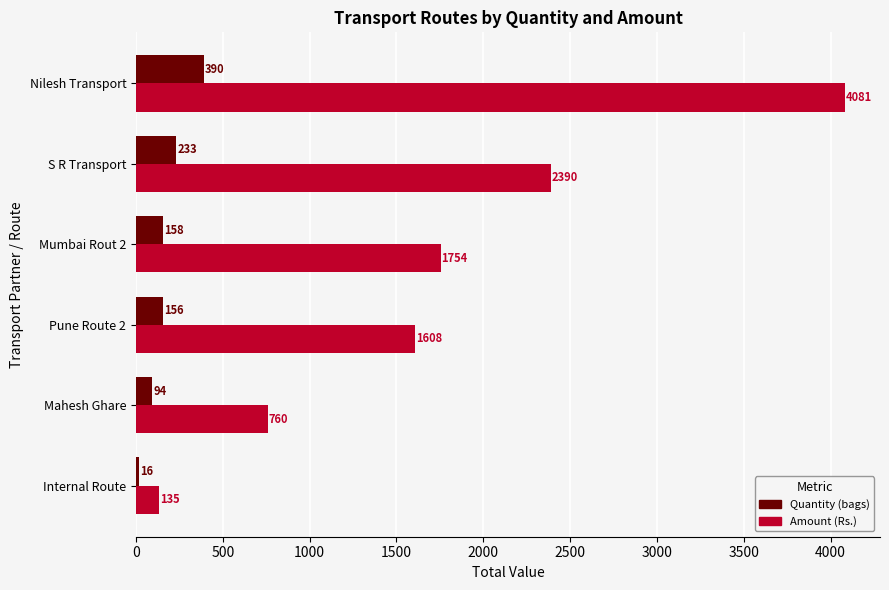

The value of Amount (Rs.) at Nilesh Transport is 4081. True or false?

True